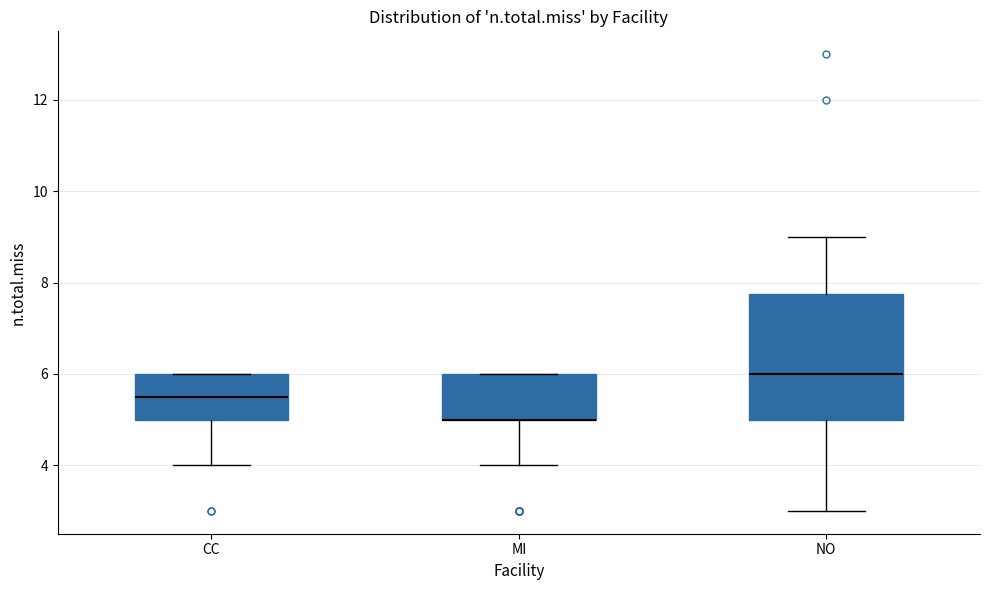

Reading left to right, read every box against the y-axis: the position of its median line, the range the box covers, and the ends of its whiskers. The values are not printed on the chart, so give them approximately, as read against the axis.

CC: median 5.6, box 5.0 to 6.0, whiskers 4.0 to 6.0
MI: median 5.0 (drawn on the box's lower edge), box 5.0 to 6.0, whiskers 4.0 to 6.0
NO: median 6.0, box 5.0 to 7.8, whiskers 3.0 to 9.0